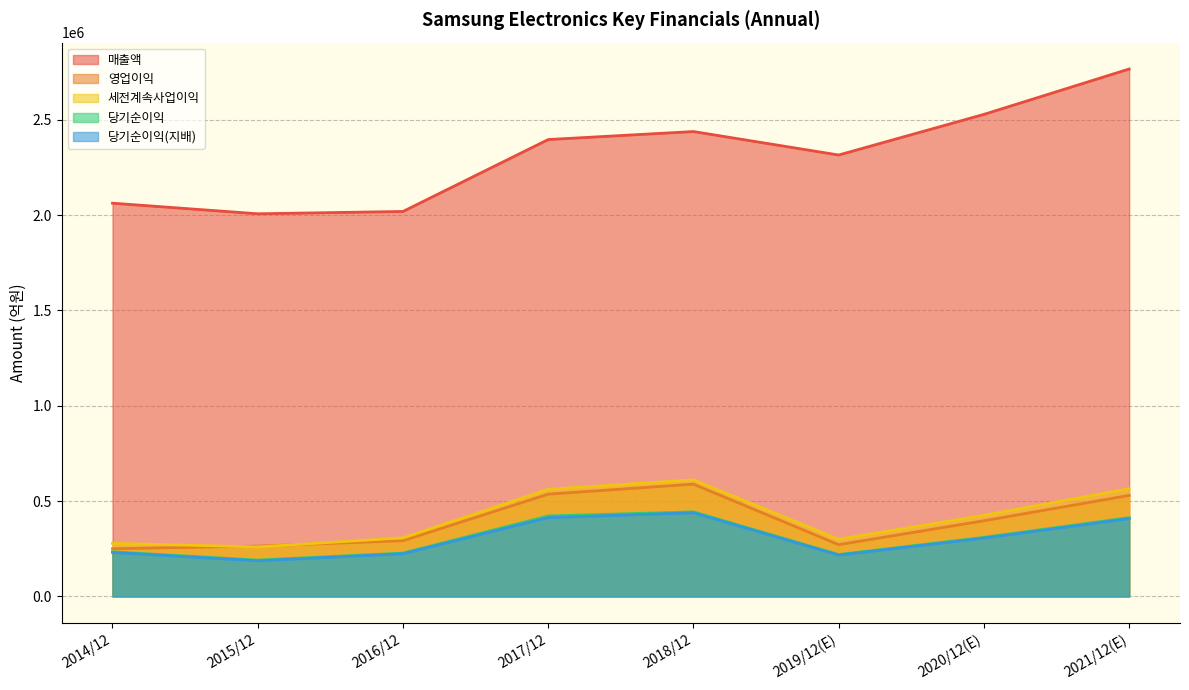

Where is the first local minimum for 매출액?

2015/12